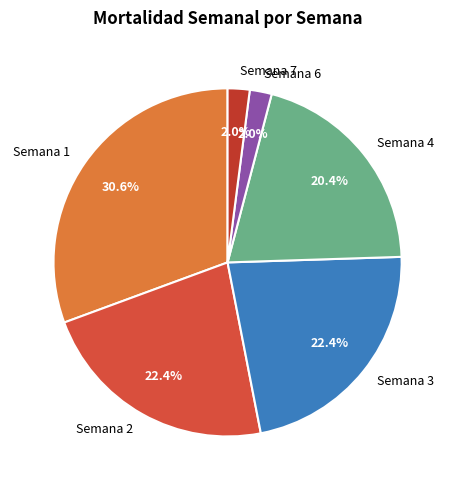

Approximately how many times larger is the value at Semana 6 compared to Semana 7?

1.0